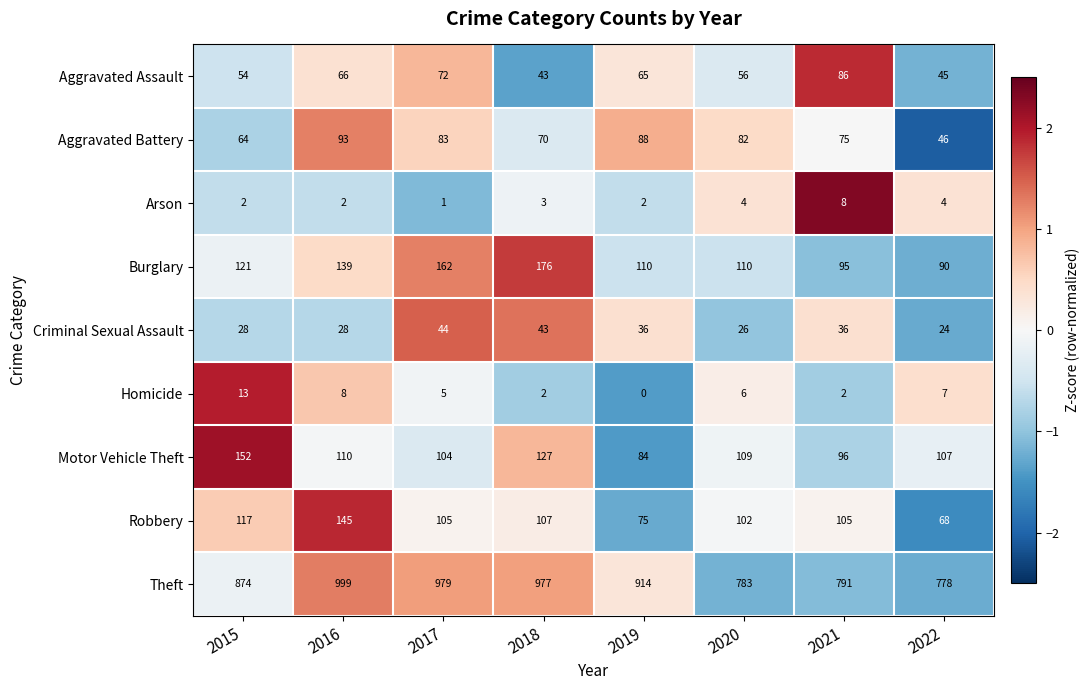

What is the total value across all series at 2021?

1294